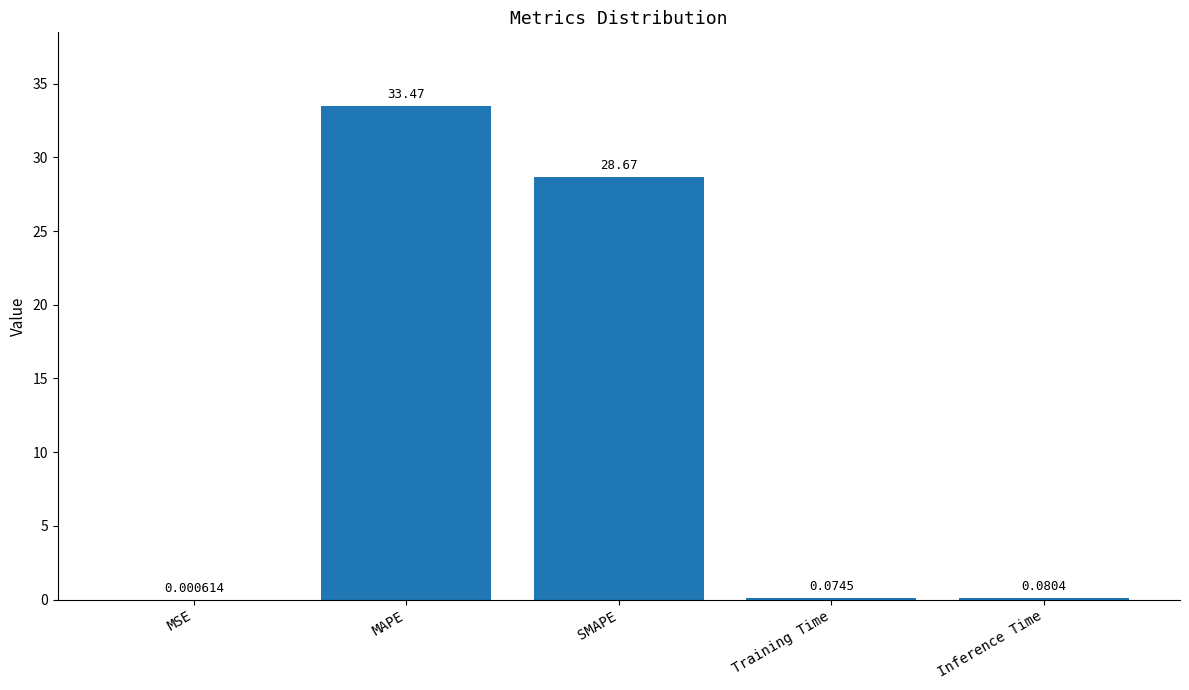

Which category has the highest value across all series?

MAPE